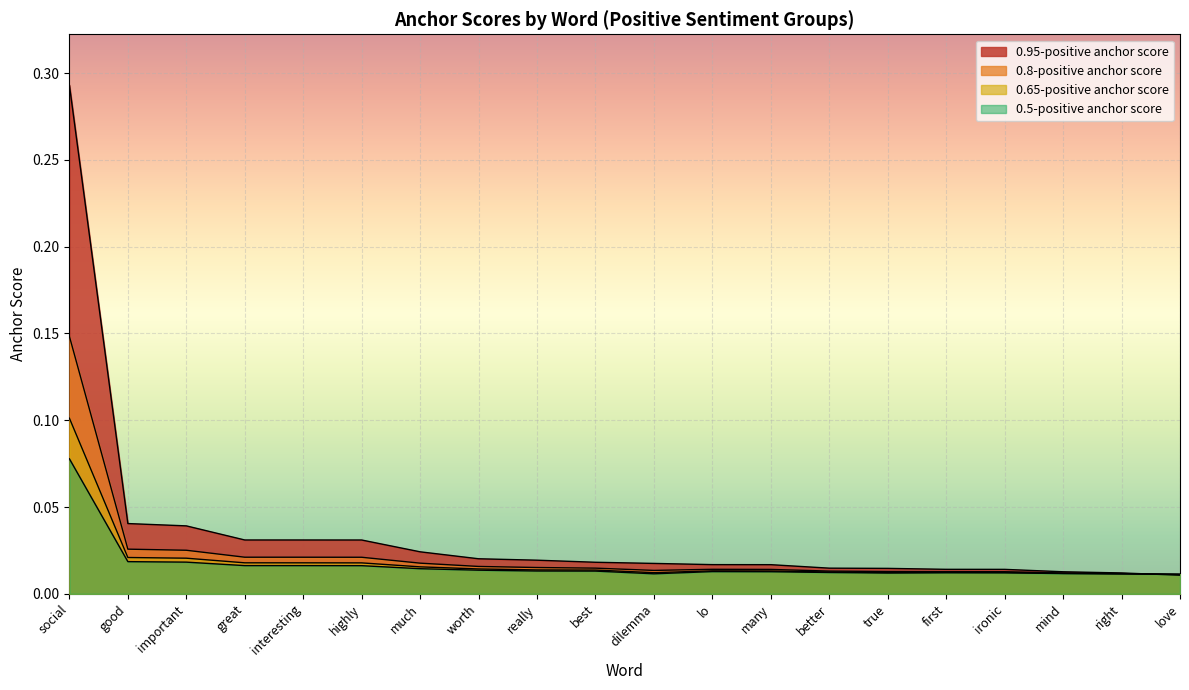

Reading left to right, list all the values displayed in this chart.

0.95-positive anchor score: 0.3	0.0	0.0	0.0	0.0	0.0	0.0	0.0	0.0	0.0	0.0	0.0	0.0	0.0	0.0	0.0	0.0	0.0	0.0	0.0
0.8-positive anchor score: 0.1	0.0	0.0	0.0	0.0	0.0	0.0	0.0	0.0	0.0	0.0	0.0	0.0	0.0	0.0	0.0	0.0	0.0	0.0	0.0
0.65-positive anchor score: 0.1	0.0	0.0	0.0	0.0	0.0	0.0	0.0	0.0	0.0	0.0	0.0	0.0	0.0	0.0	0.0	0.0	0.0	0.0	0.0
0.5-positive anchor score: 0.1	0.0	0.0	0.0	0.0	0.0	0.0	0.0	0.0	0.0	0.0	0.0	0.0	0.0	0.0	0.0	0.0	0.0	0.0	0.0